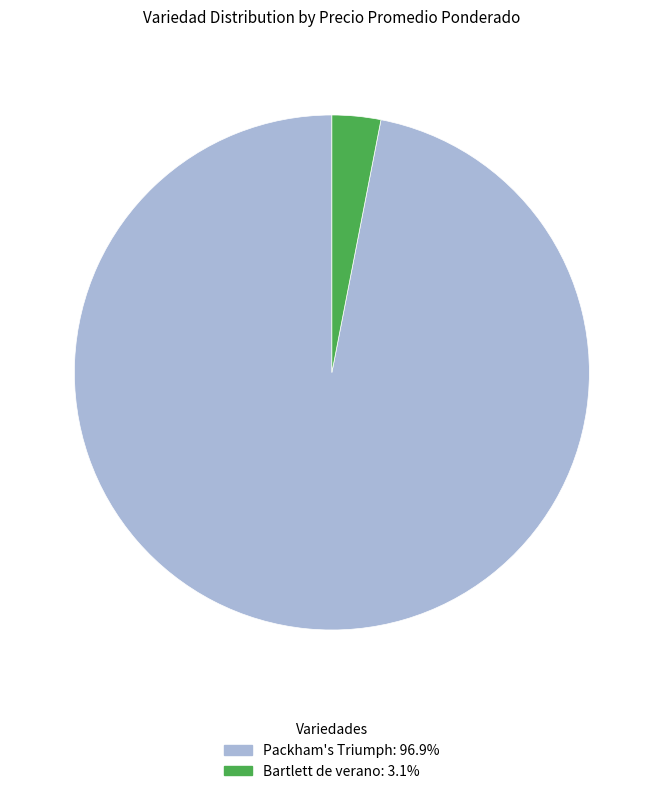

Which category accounts for the majority?

Packham's Triumph